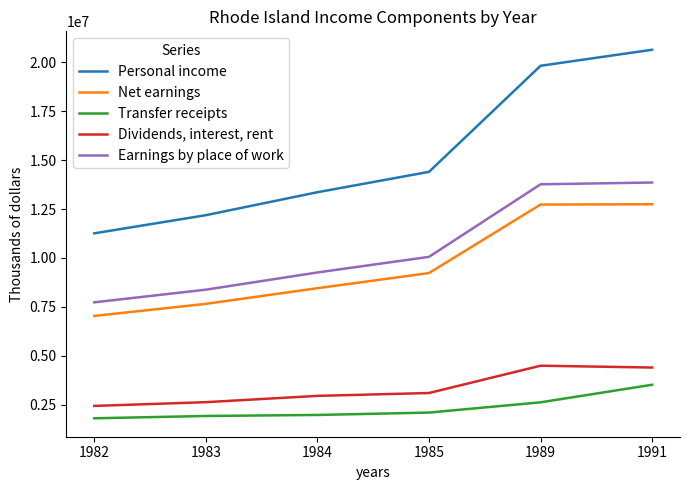

The value of Transfer receipts at 1982 is 2689427. True or false?

False